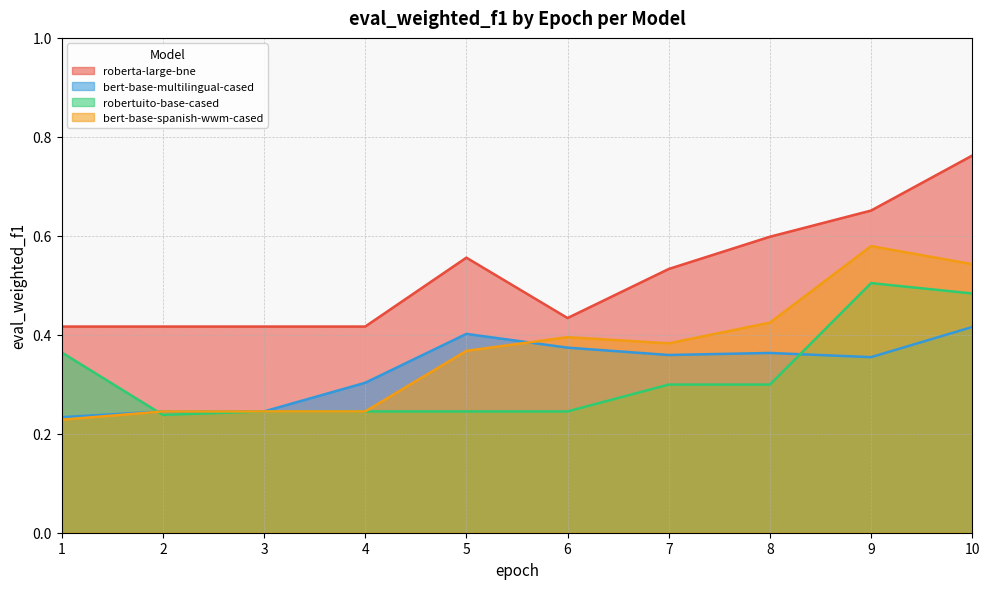

Does the chart display data point markers on the line(s)?

No